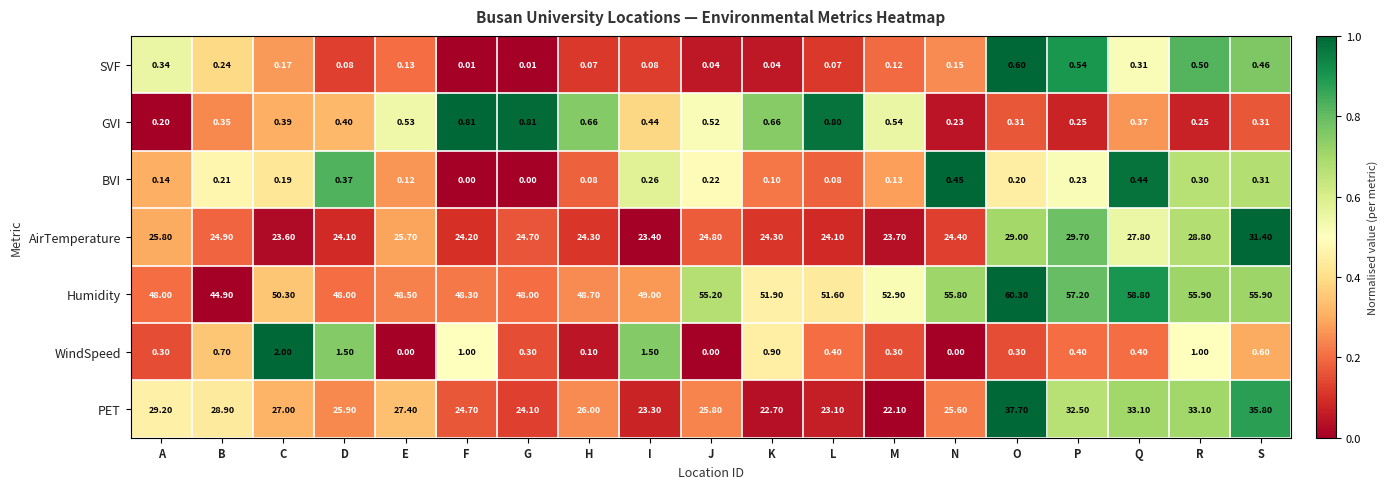

How many distinct data groups are displayed?

7